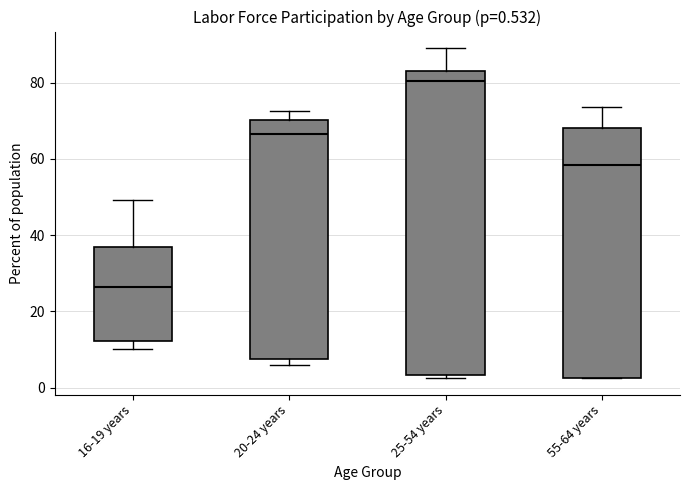

Which box has the lowest median line?

16-19 years